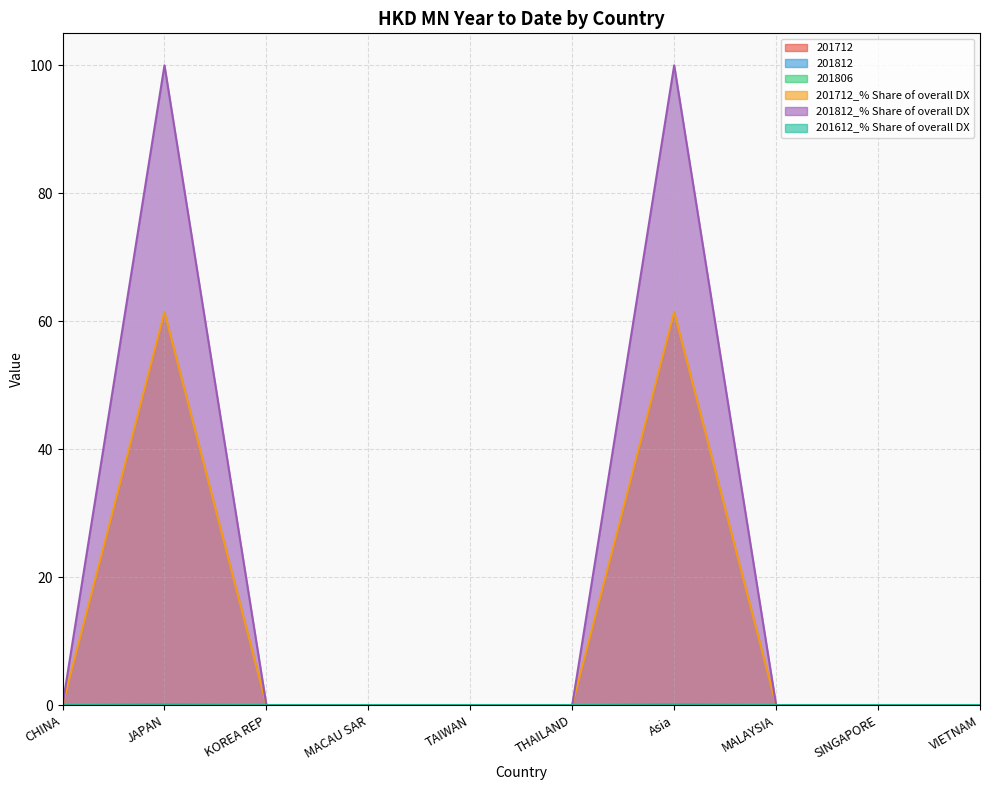

Is it true that 201812_% Share of overall DX equals 37.5 at SINGAPORE?

False